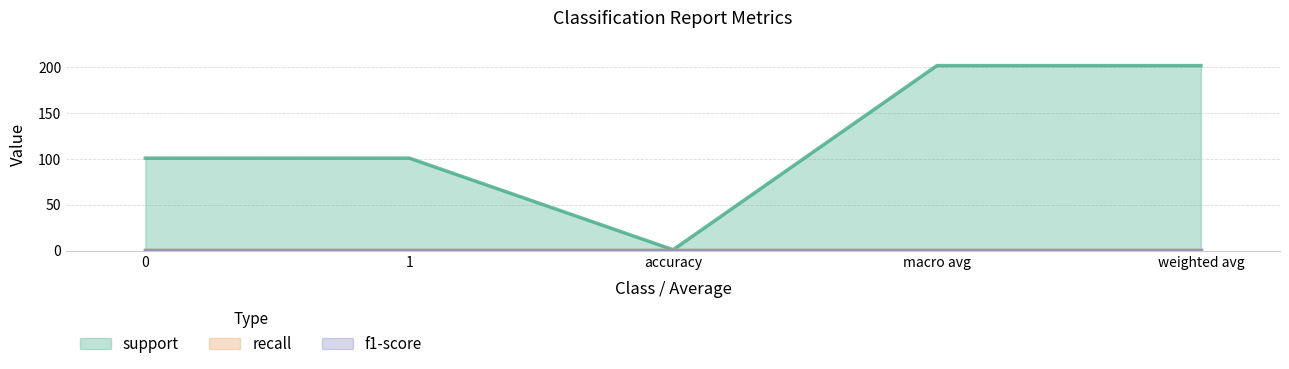

At how many categories does at least one series exceed 139?

2